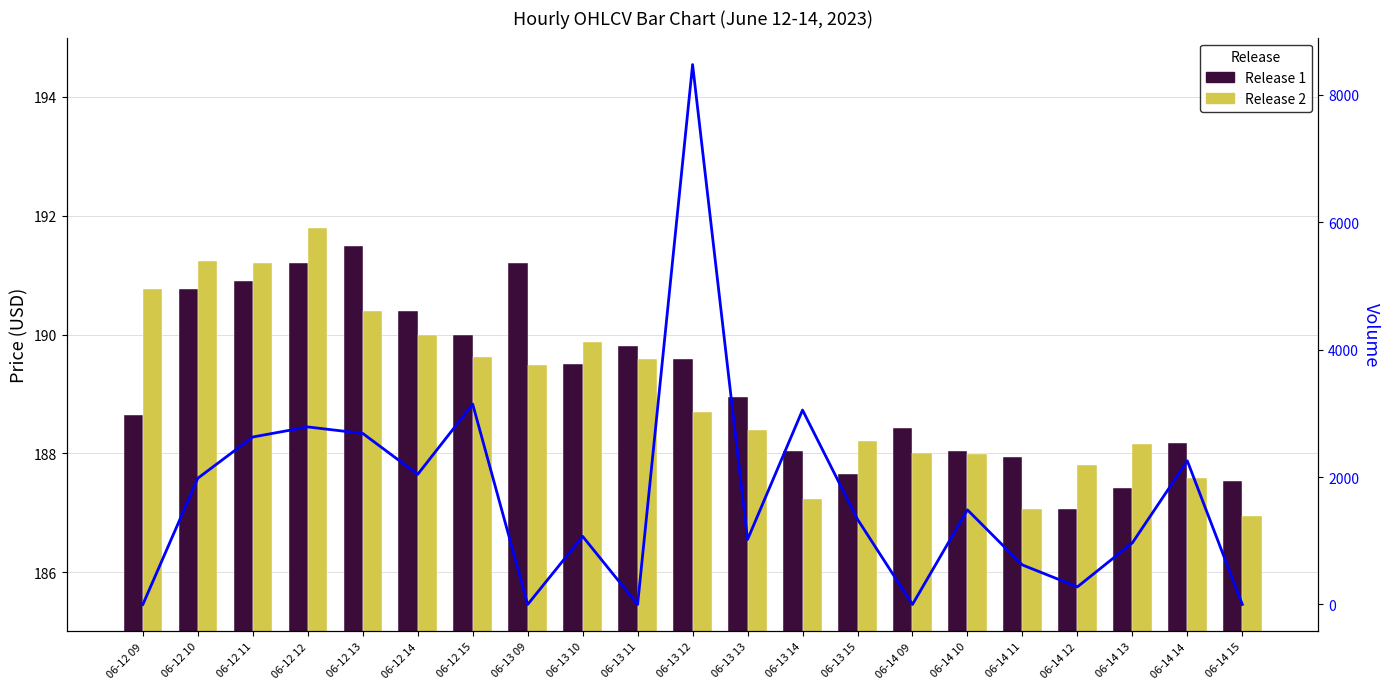

List the labels in order of Close (Release 2) value, largest first.

06-12 12, 06-12 10, 06-12 11, 06-12 09, 06-12 13, 06-12 14, 06-13 10, 06-12 15, 06-13 11, 06-13 09, 06-13 12, 06-13 13, 06-13 15, 06-14 13, 06-14 09, 06-14 10, 06-14 12, 06-14 14, 06-13 14, 06-14 11, 06-14 15